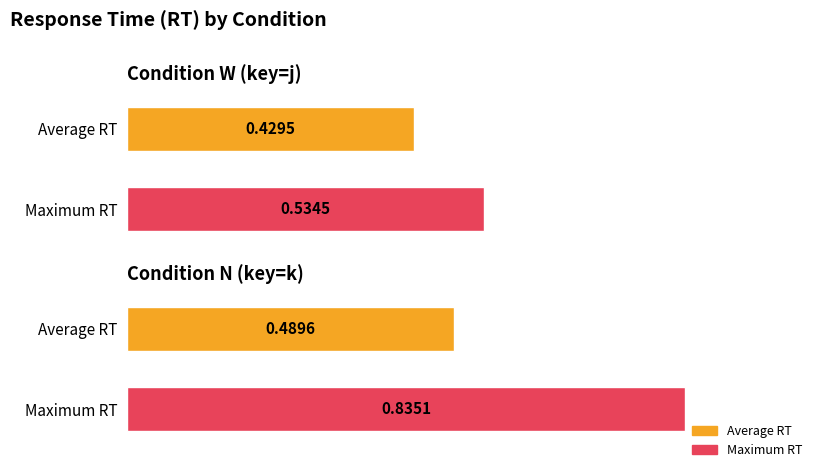

True or false: Day has a value of 1.1 at desk.

False